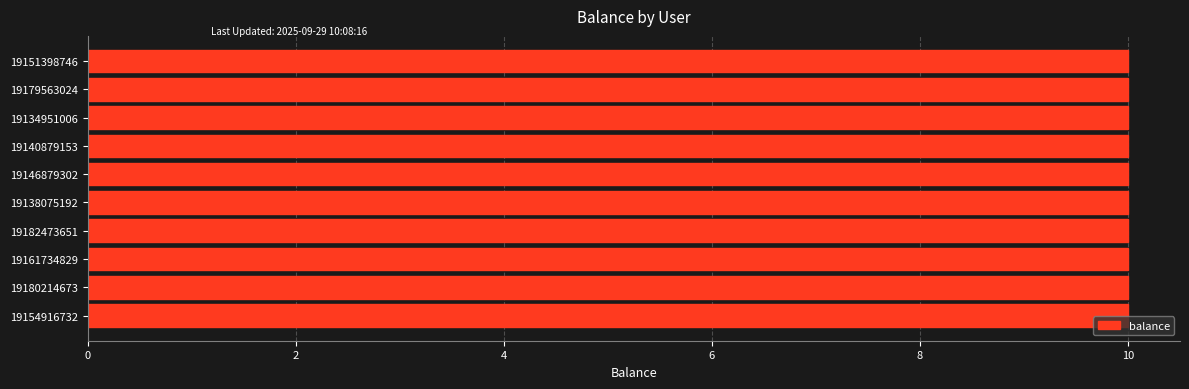

Where is status nearest to the value 0?

19154916732